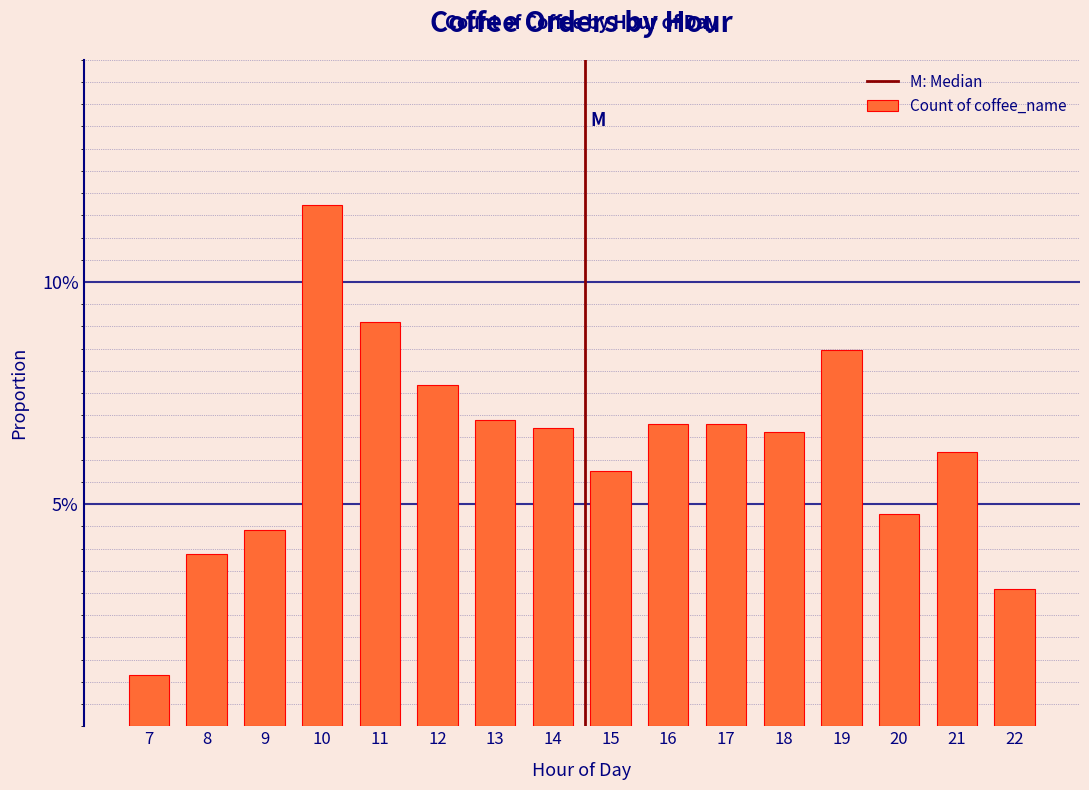

Are the bars horizontal?

No